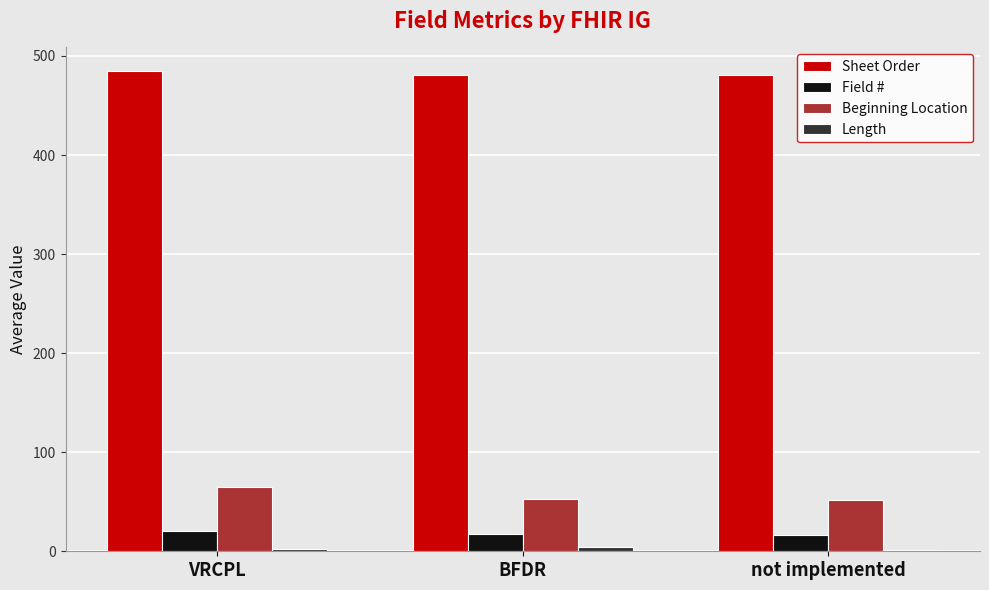

What is the sum of all Field # values?

54.1